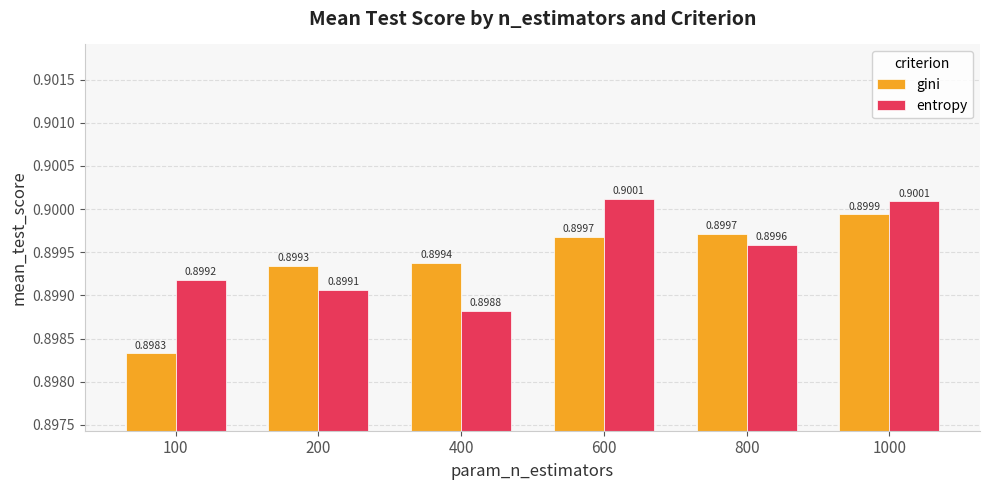

At which label is entropy closest to 0?

400